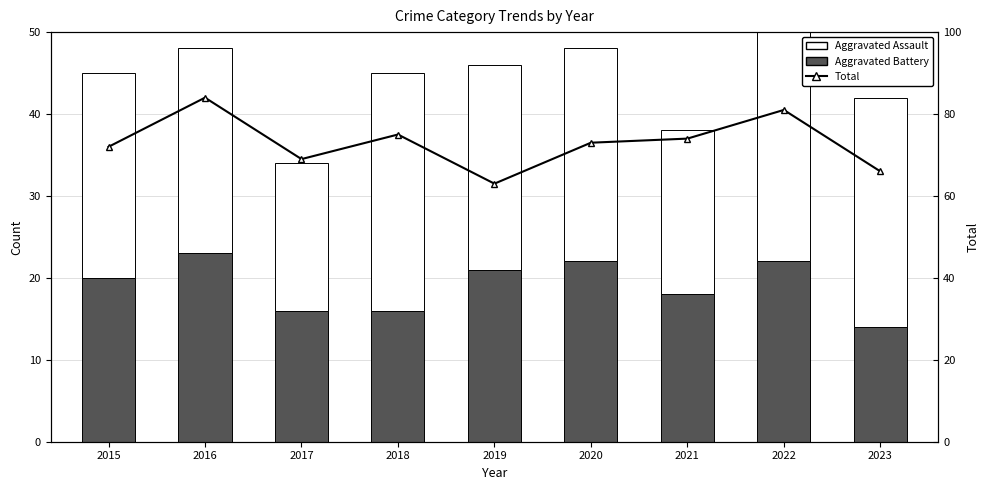

What is the value of the Aggravated Assault bar at the 4th from the left?

29